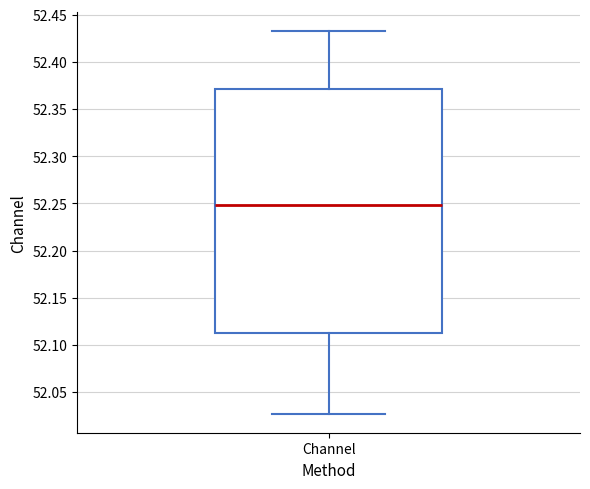

Transcribe this box plot: give where the median line is, the range the box spans, and where the two whiskers end, as read against the y-axis. The values are not printed on the chart, so give them approximately, as read against the axis.

median 52.250, box 52.115 to 52.370, whiskers 52.025 to 52.430